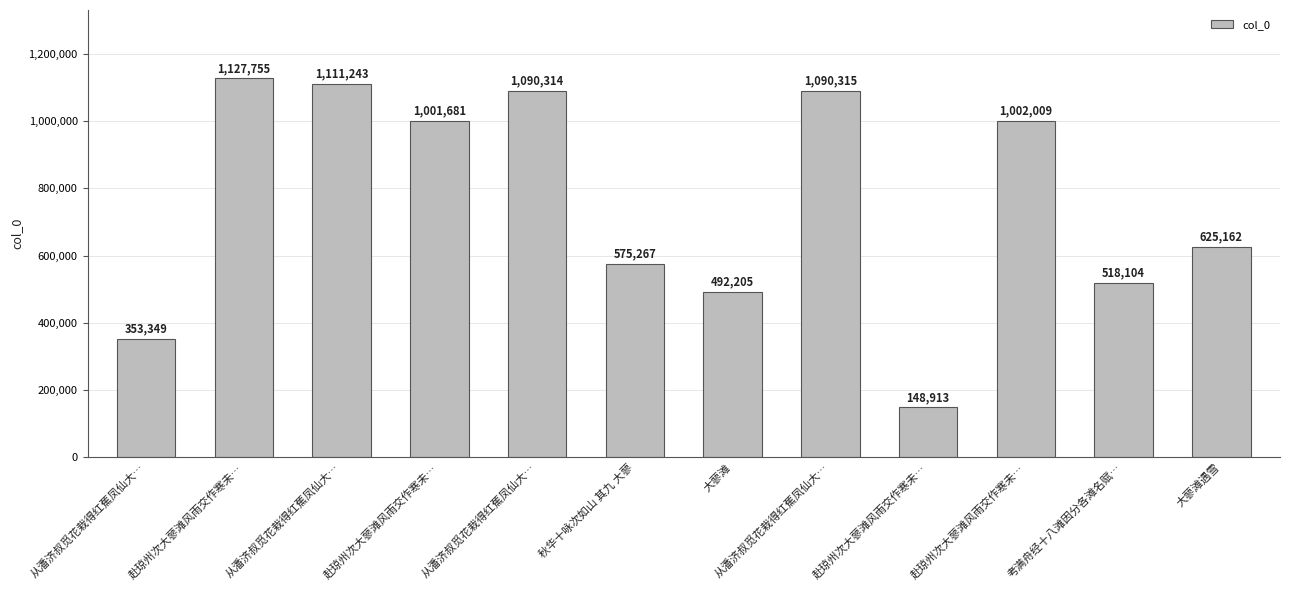

Does the chart contain any negative values?

No